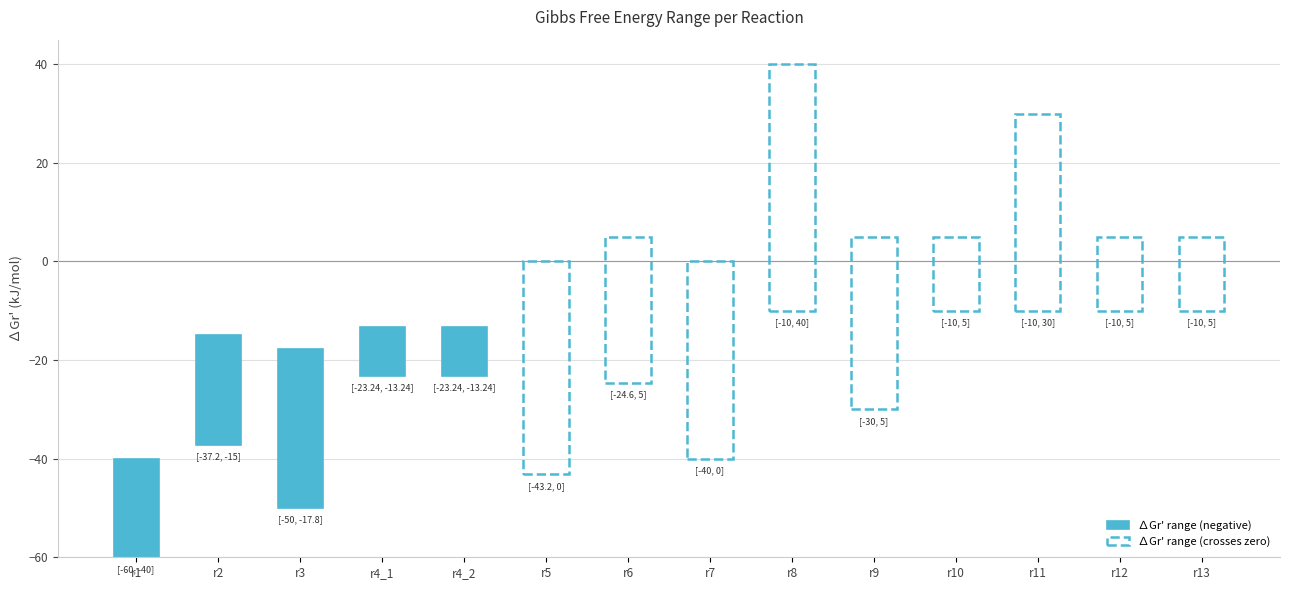

What is the difference between the maximum and minimum values in the ∆Gr'_min (kJ/mol) series?

50.0